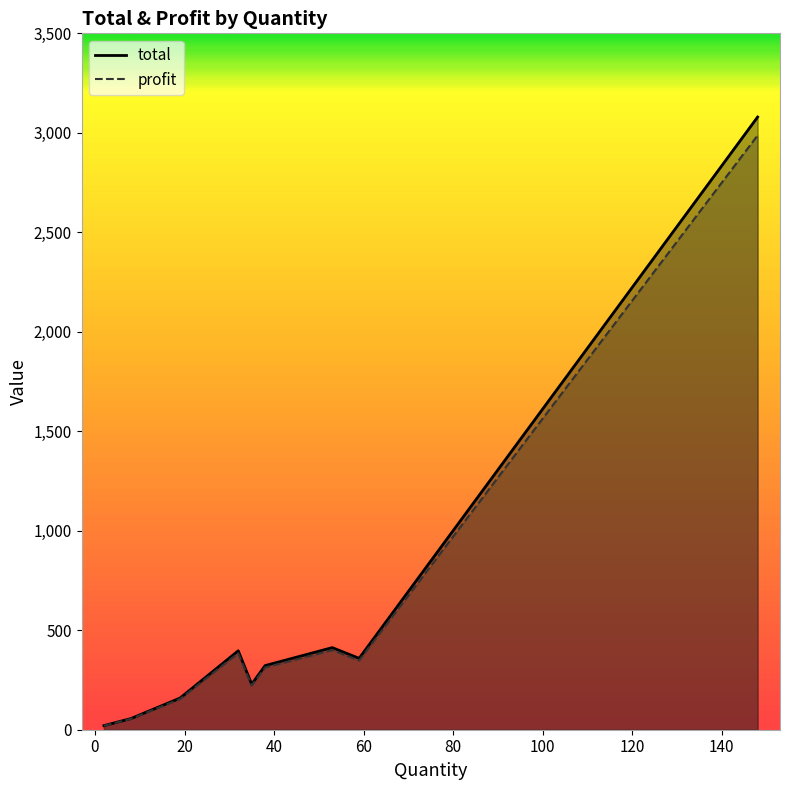

Which category has the highest value across all series?

148